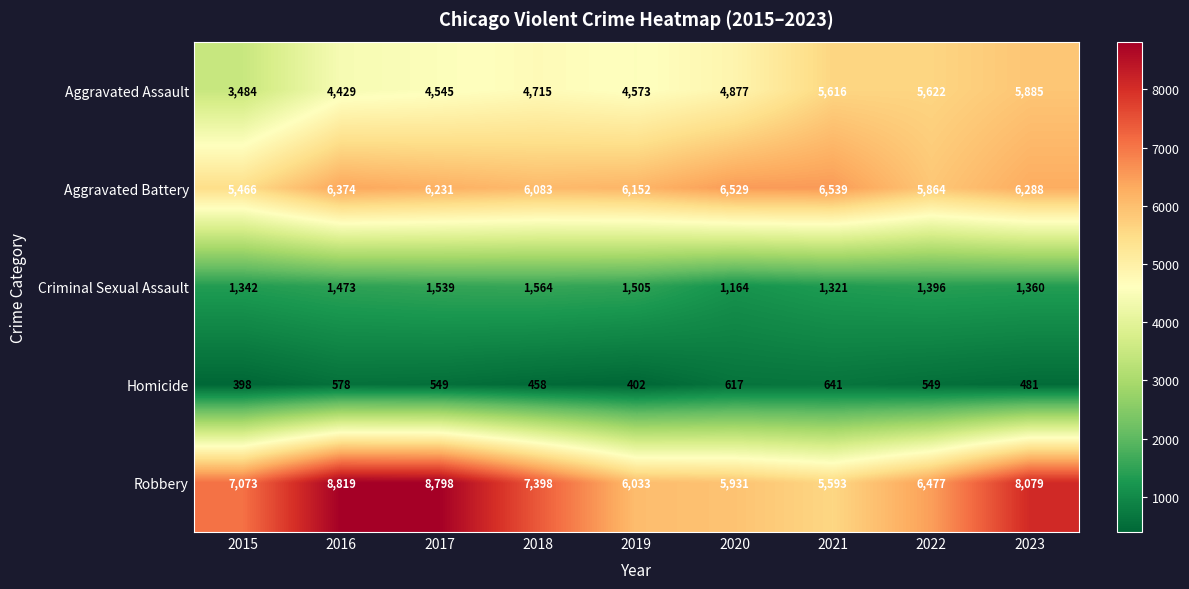

Rank the series by their maximum value, from highest to lowest.

Robbery, Aggravated Battery, Aggravated Assault, Criminal Sexual Assault, Homicide